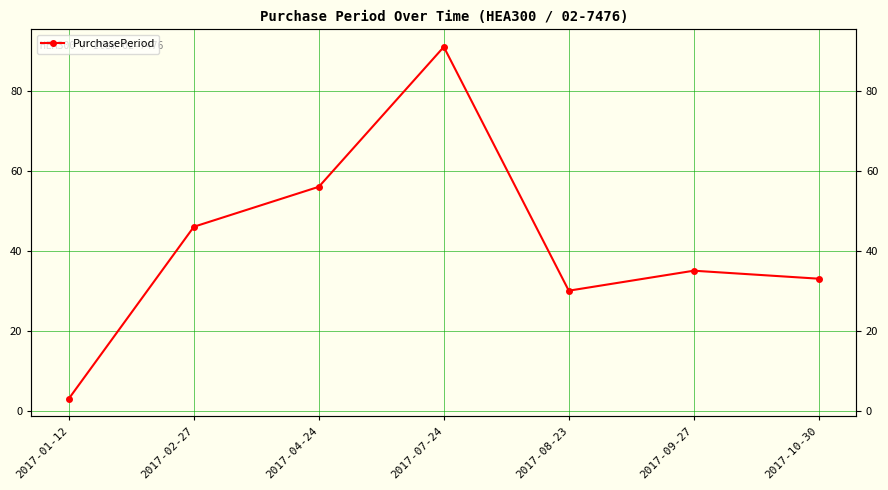

What is the difference between the values at 2017-01-12 and 2017-10-30?

30